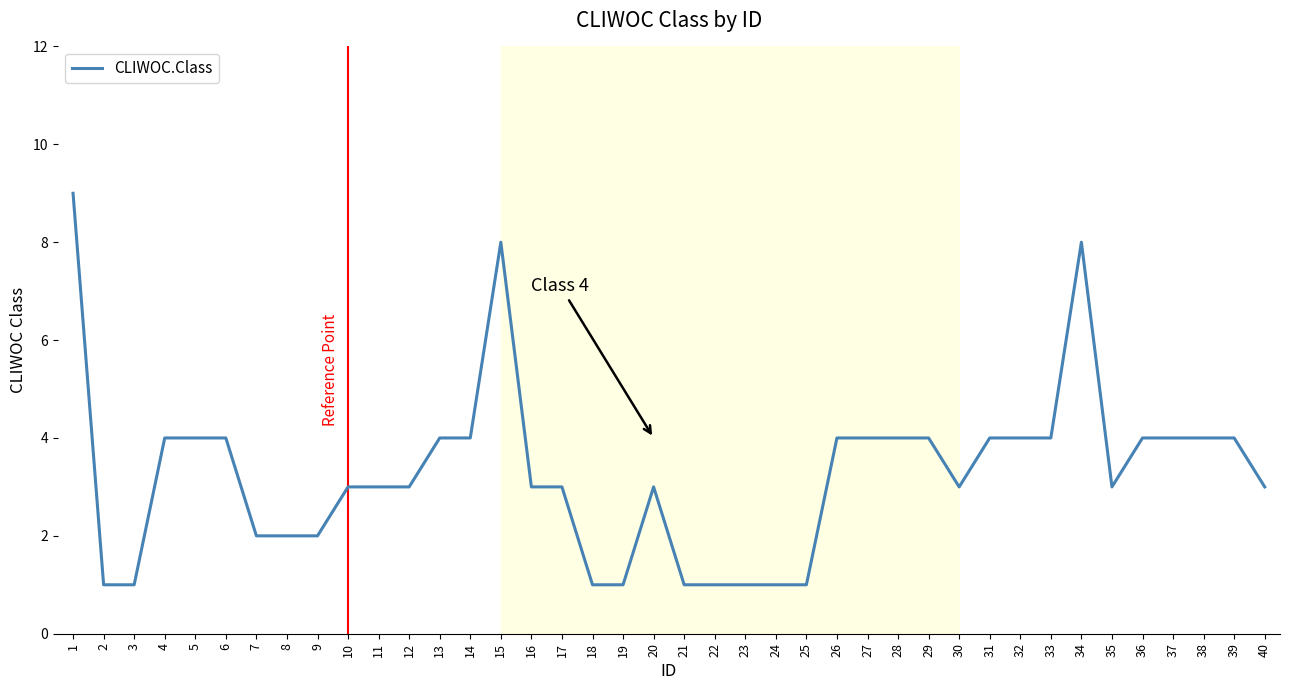

Does the chart have visible grid lines?

No